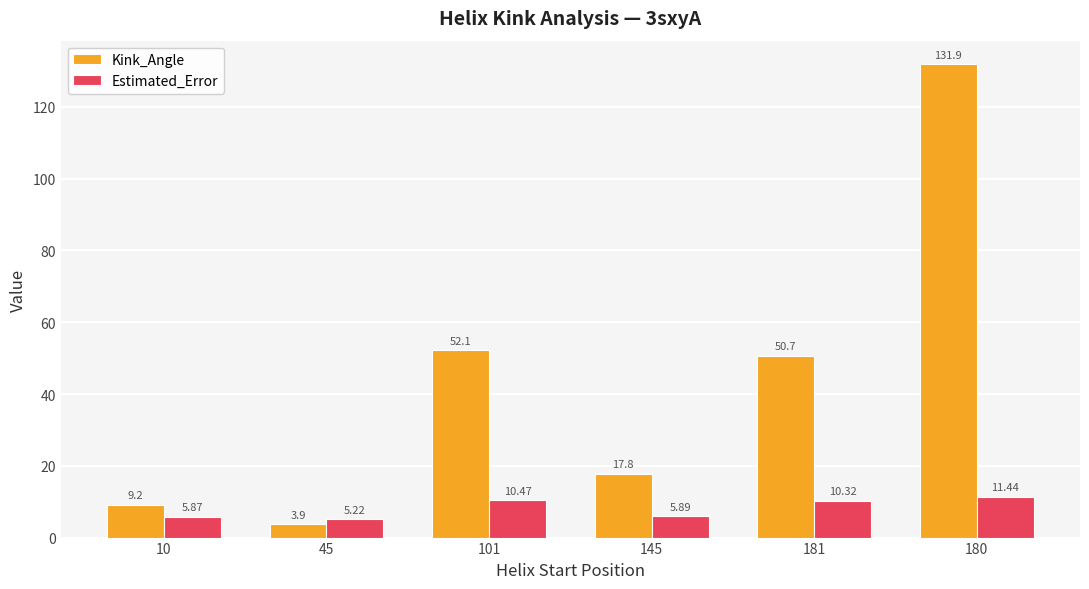

What is the difference between the maximum and minimum values in the Estimated_Error series?

6.2